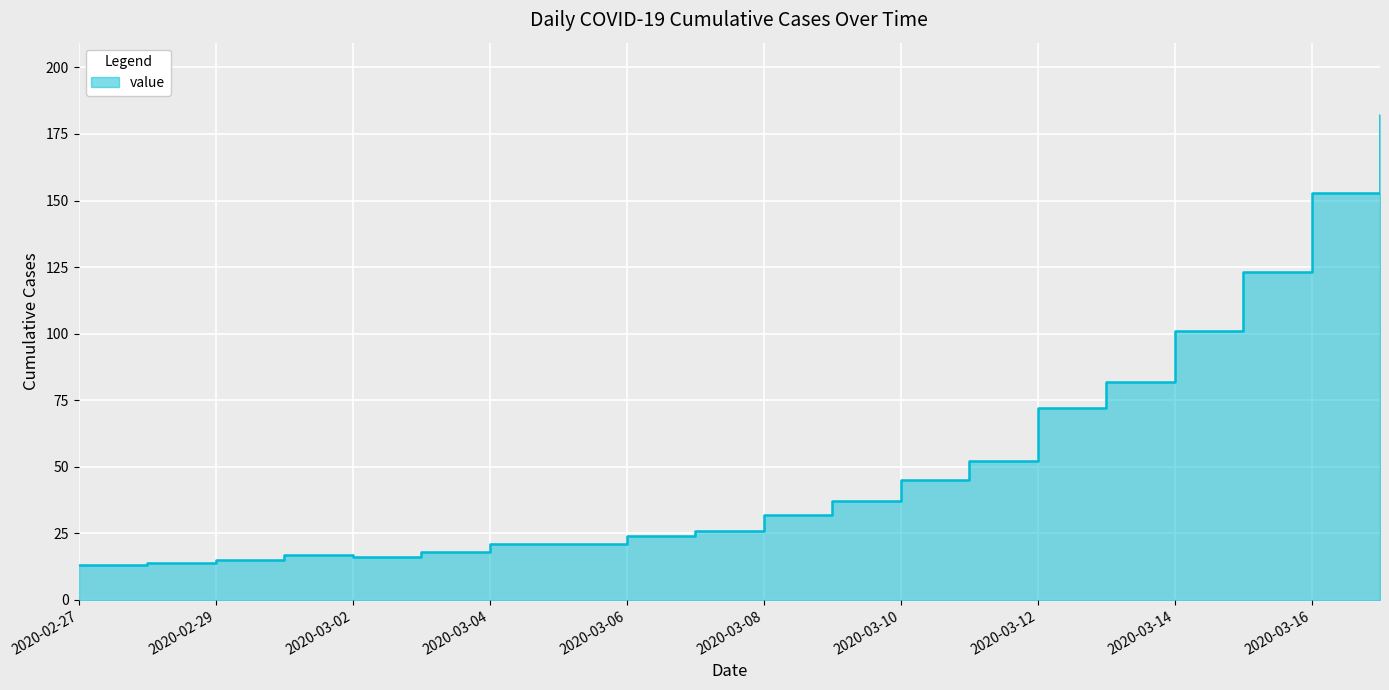

Between 2020-03-09 and 2020-03-07, which is larger?

2020-03-09